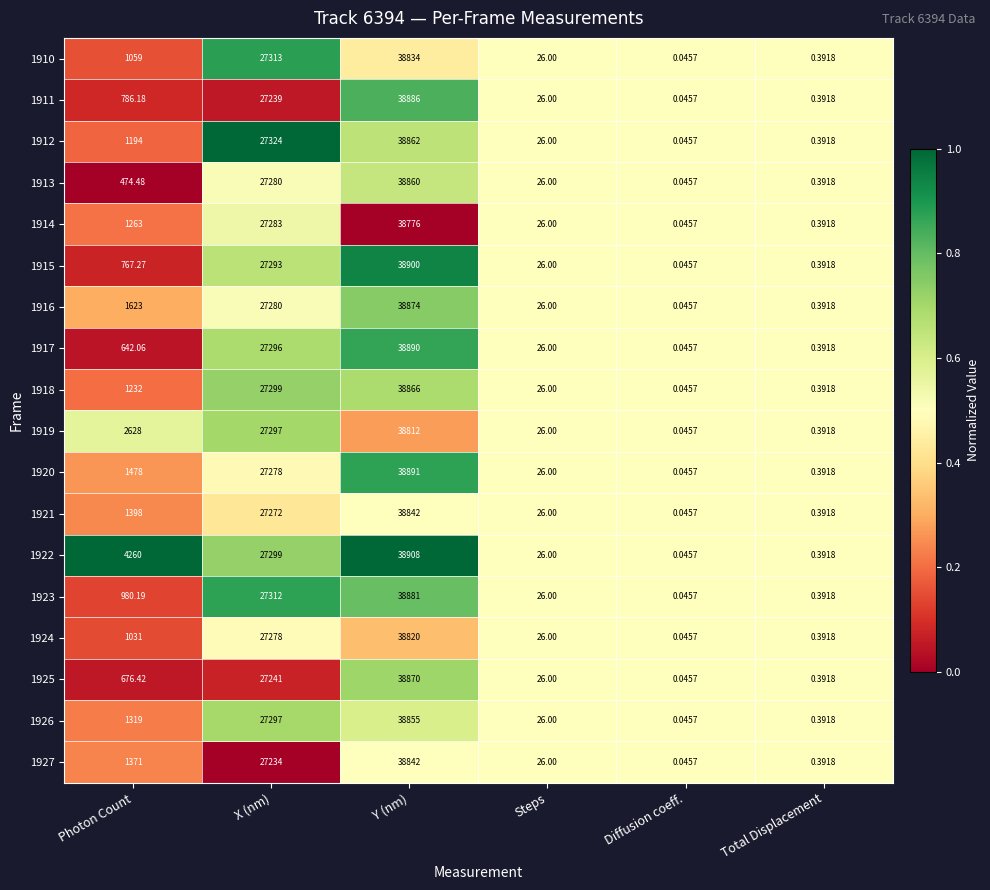

At which category is the sum across all series the highest?

Y (nm)